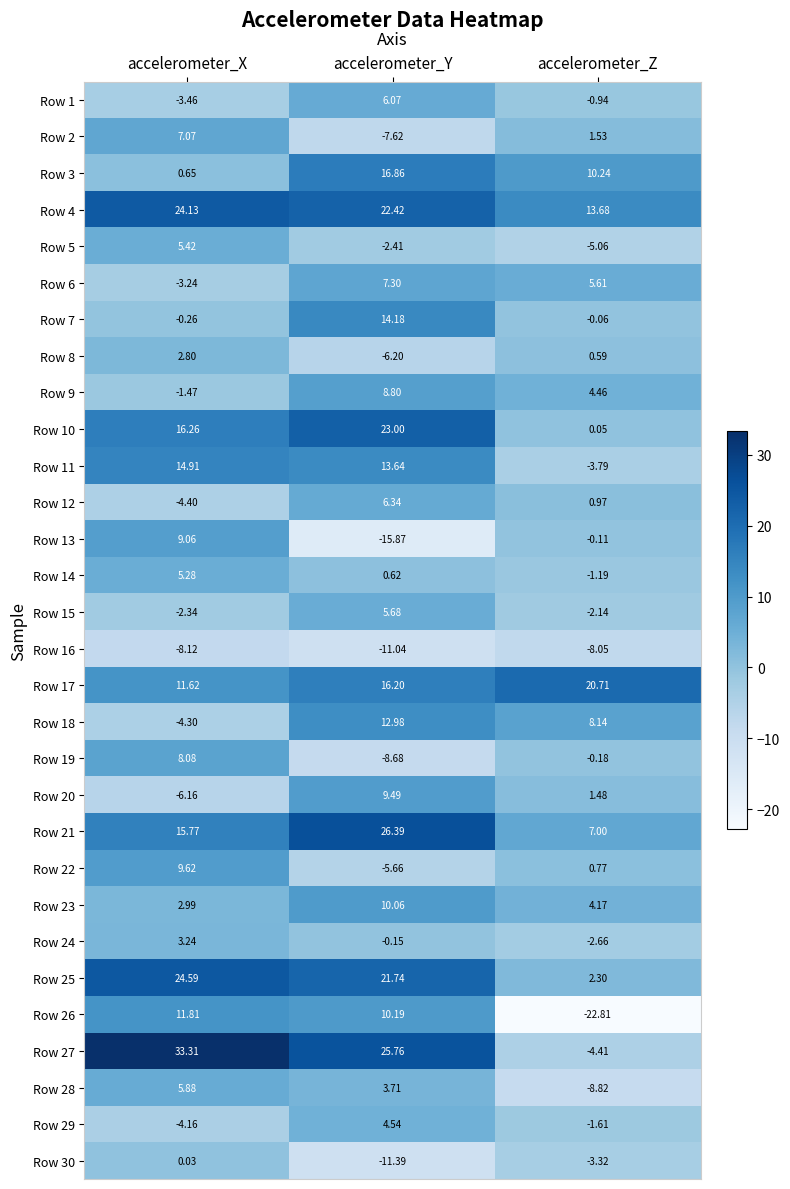

At which label does Row 2 first exceed 1?

accelerometer_X